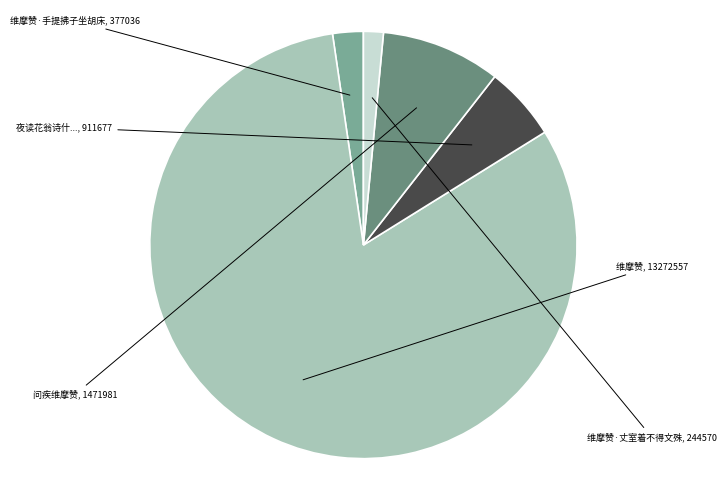

Does any single category account for the majority?

Yes